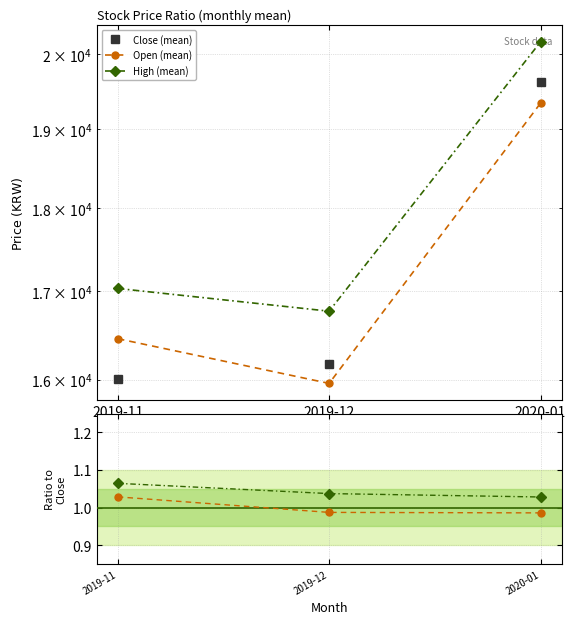

What is the label of the 1st point from the right?

2020-01